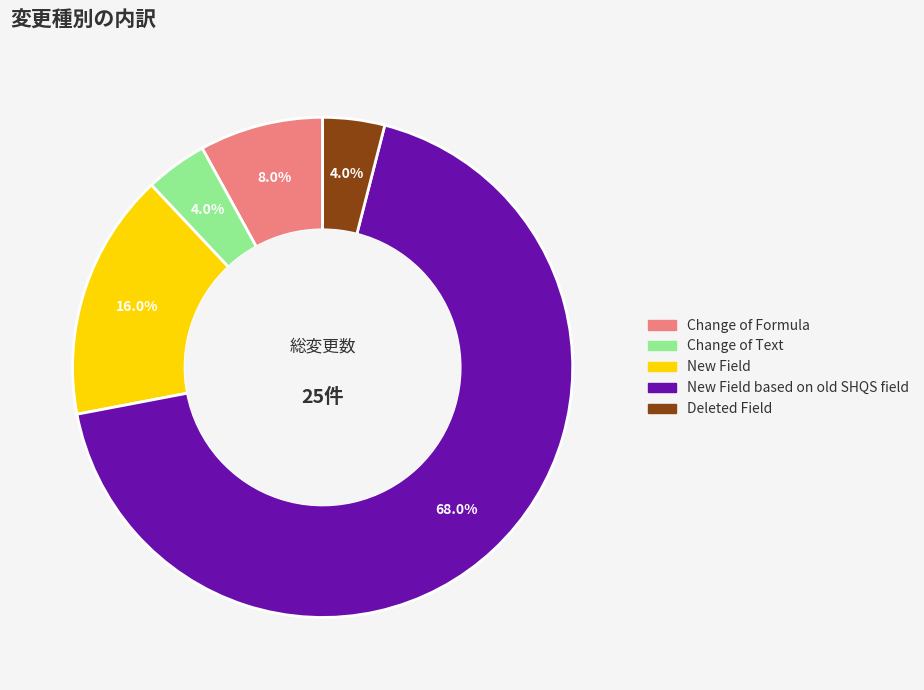

Is there a majority slice in this chart?

Yes